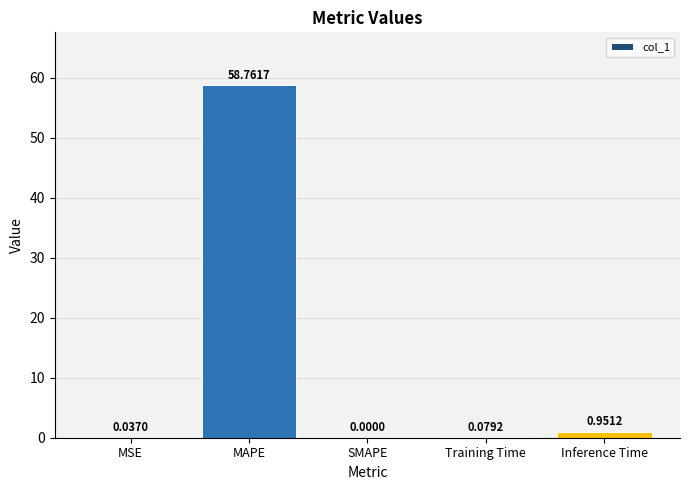

At which label is the value closest to 29?

Inference Time